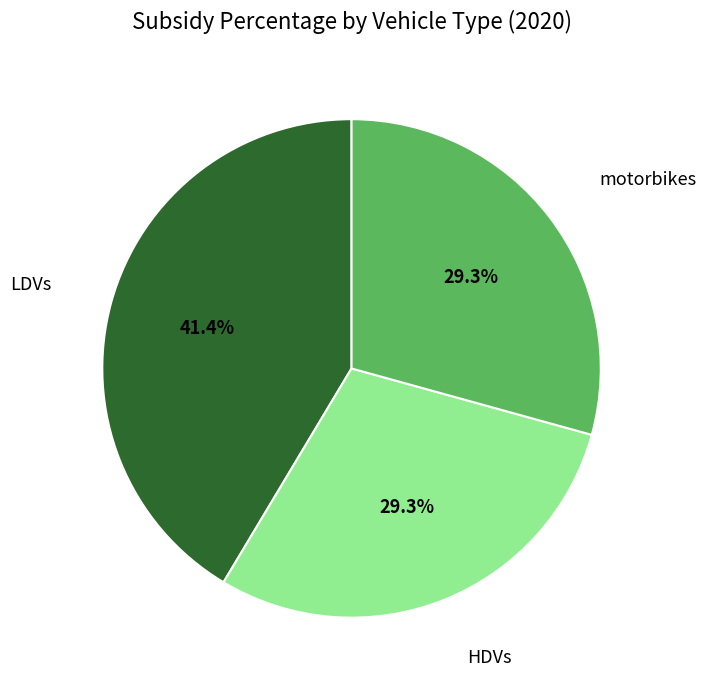

To the nearest percent, what is the difference between the largest and smallest slice percentages?

12%